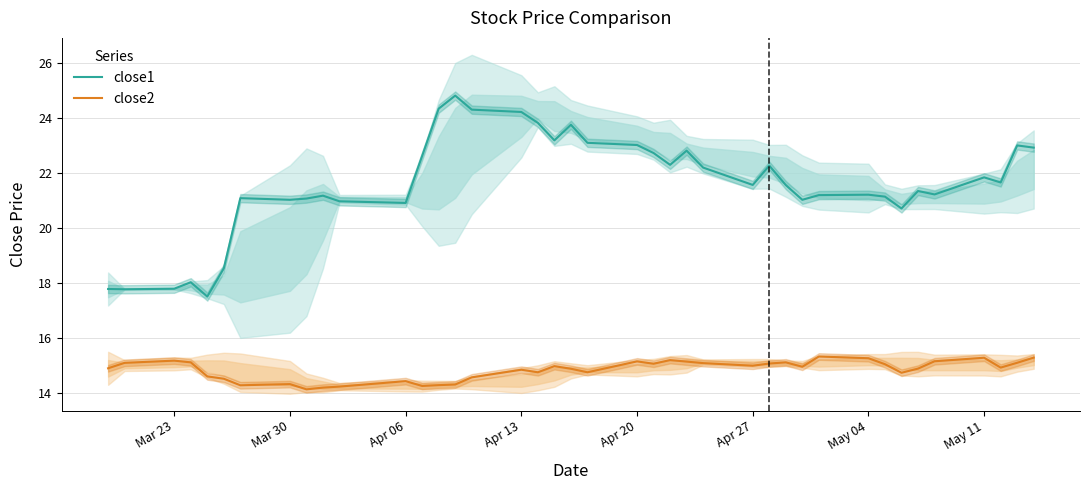

How many interior local peaks does the close1 series have?

11